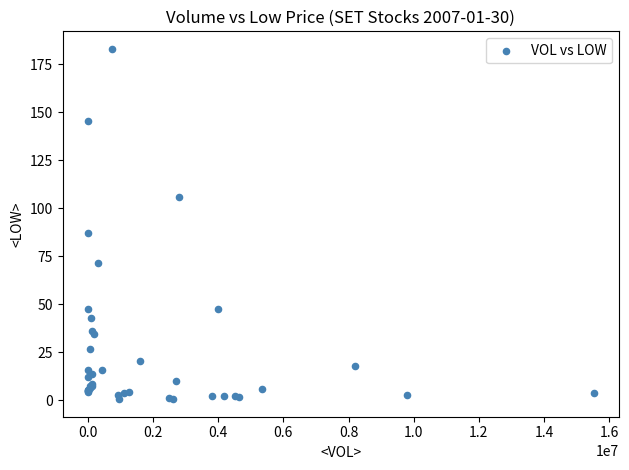

What Y value in the scatter plot is closest to 91?

87.0